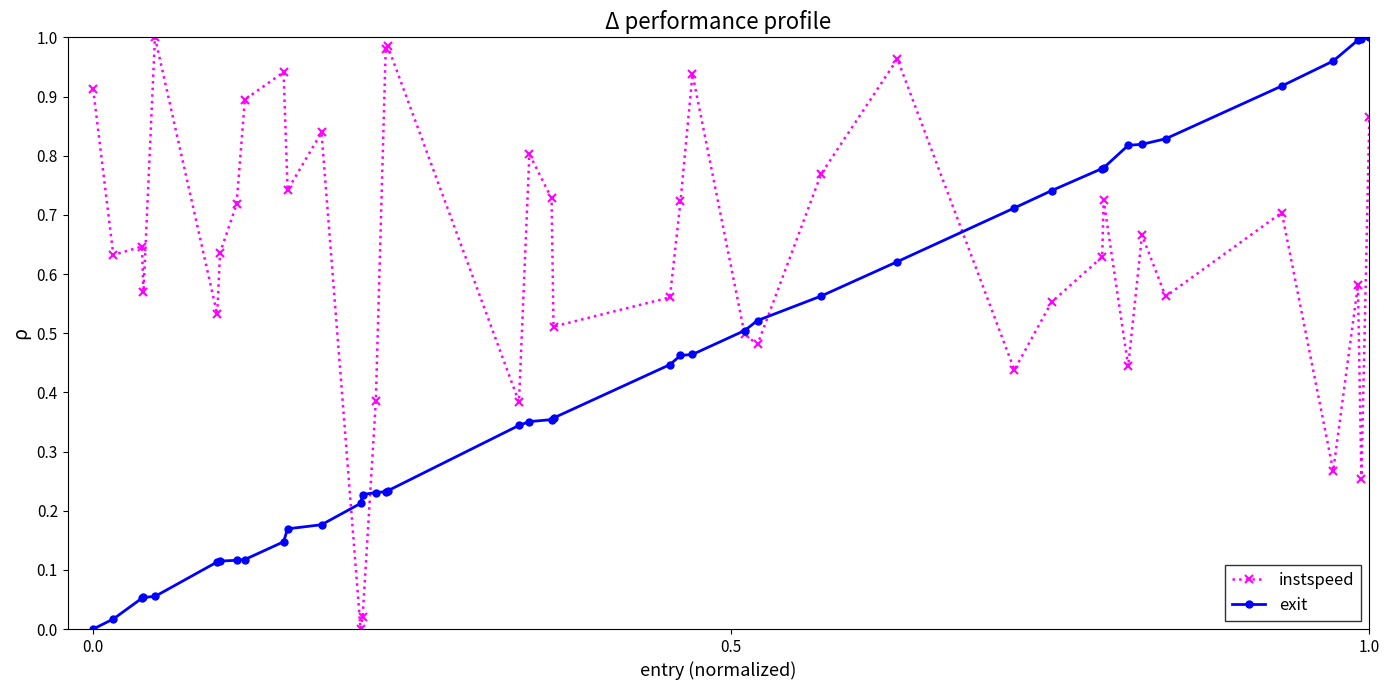

How many positive values does the instspeed series have?

39